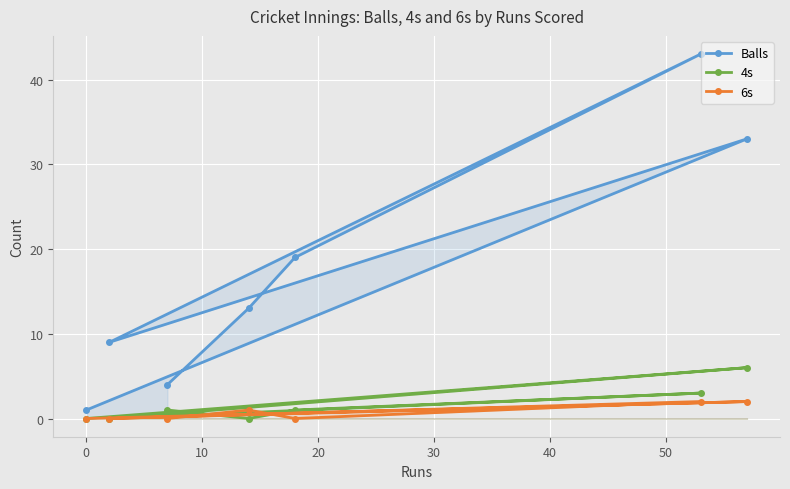

Rank the series by their maximum value, from lowest to highest.

6s, 4s, Balls